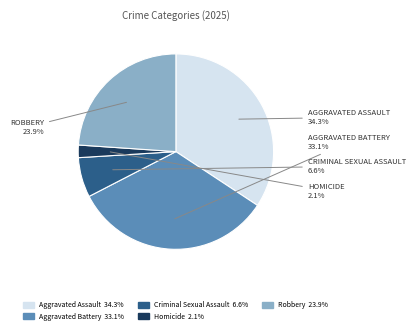

Is there any slice that represents more than half of the pie?

No